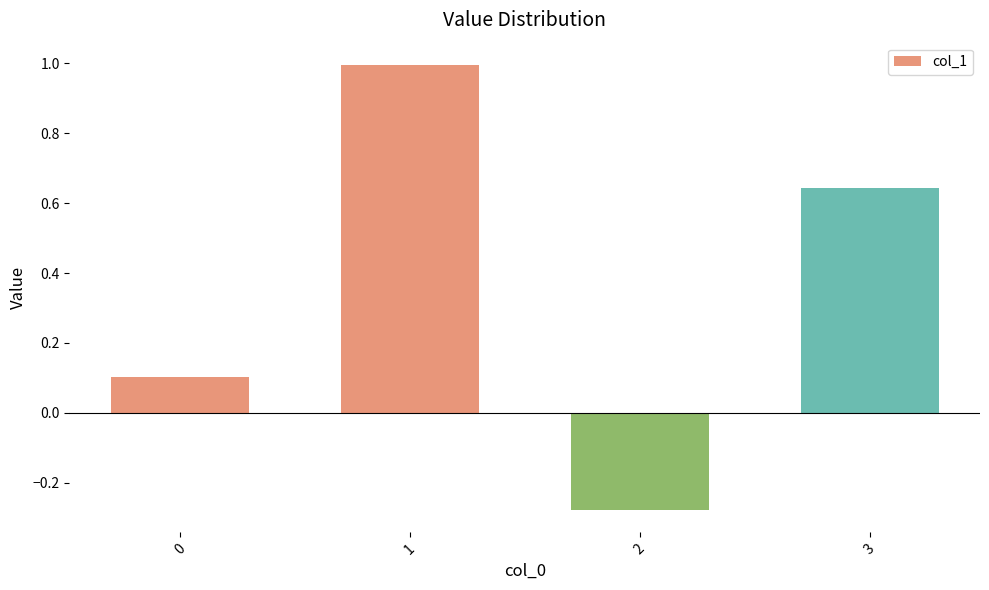

Which label corresponds to the largest value in the chart?

1